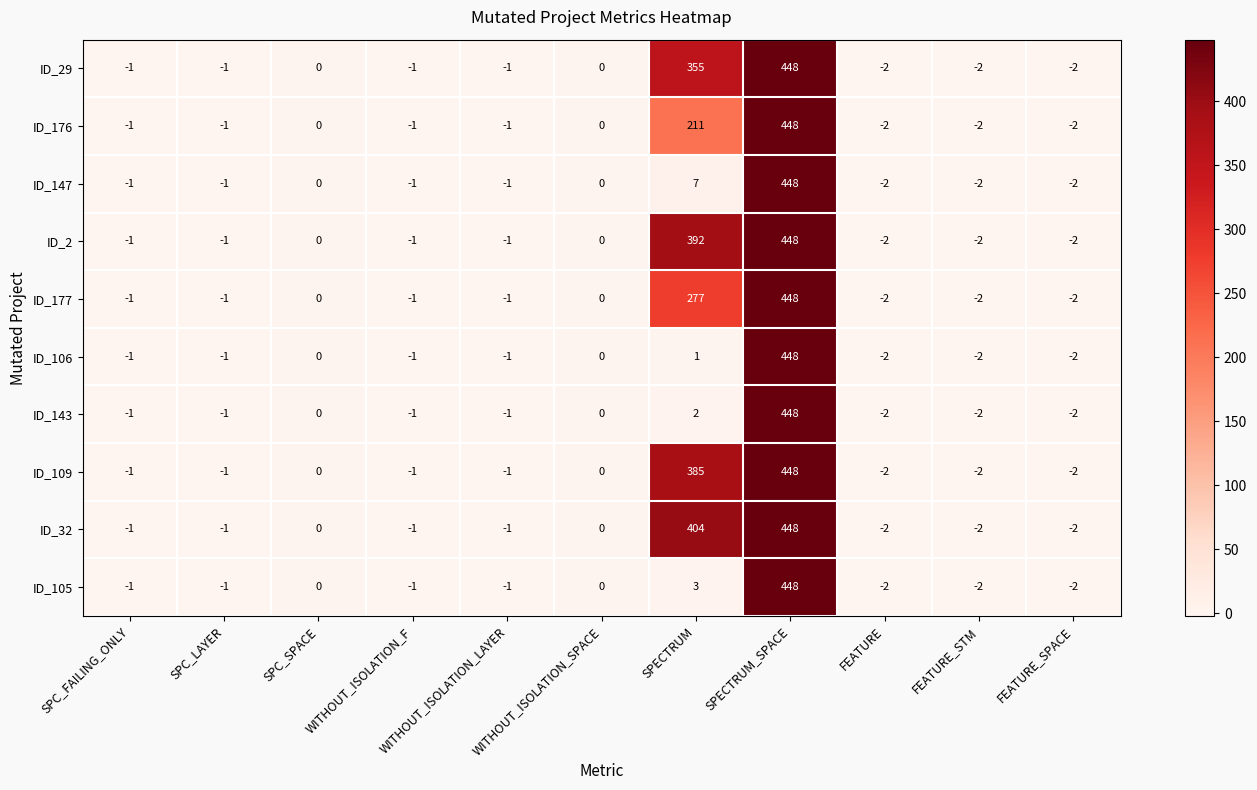

What is the difference between the second highest and second lowest values in the ID_109 series?

387